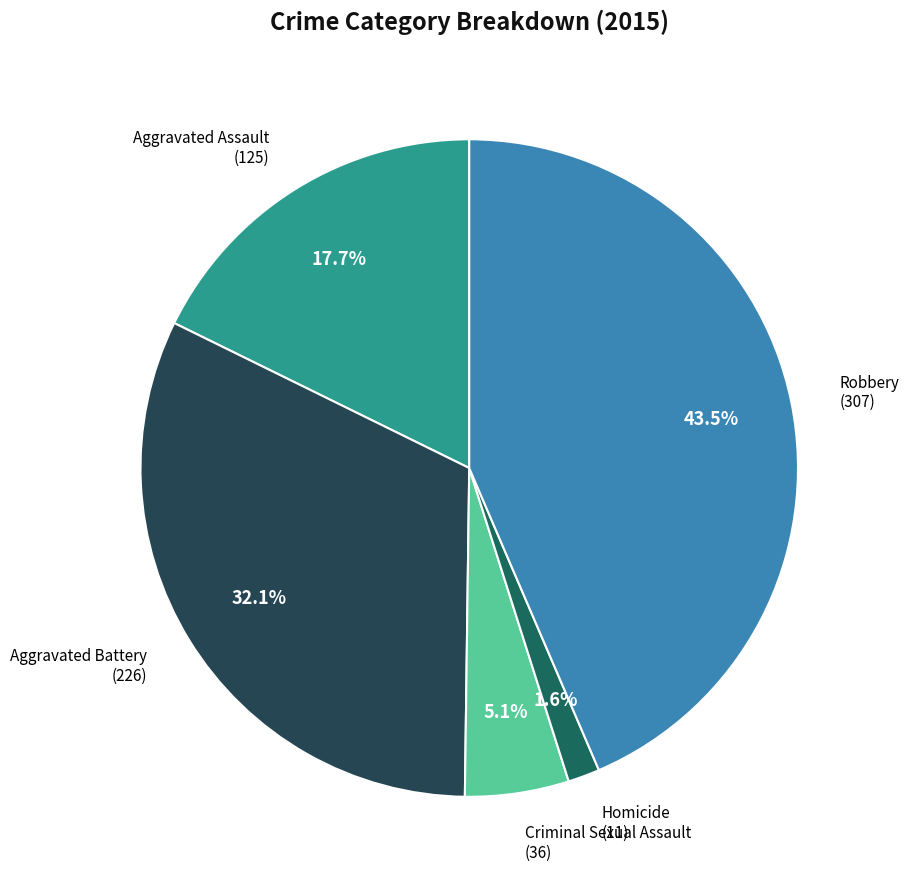

Is there any slice that represents more than half of the pie?

No